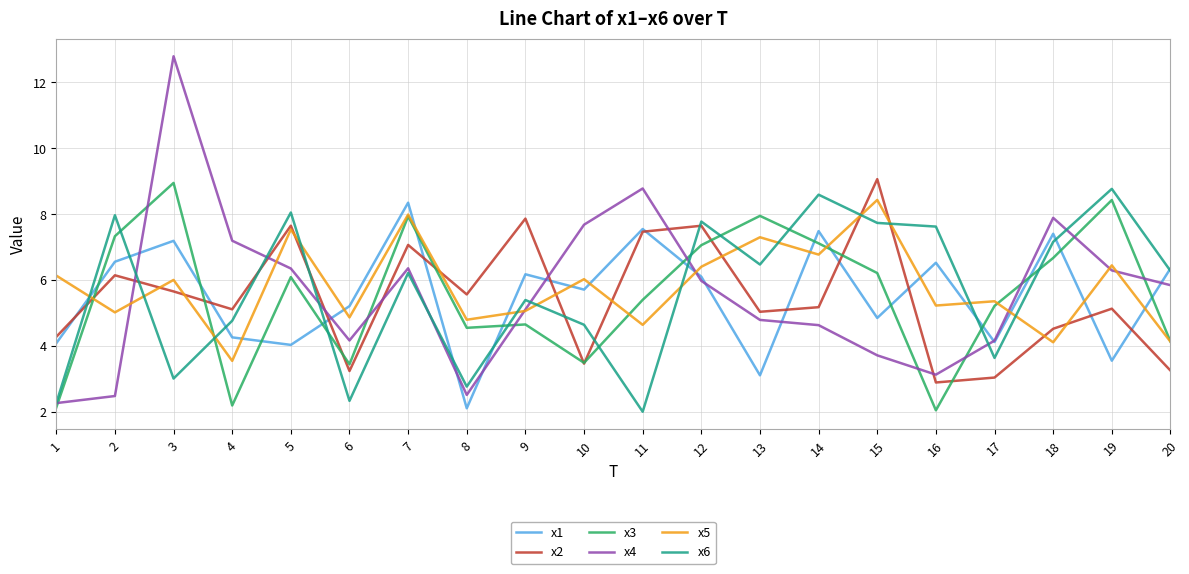

What is the difference between the x2 values at 3 and 18?

1.1